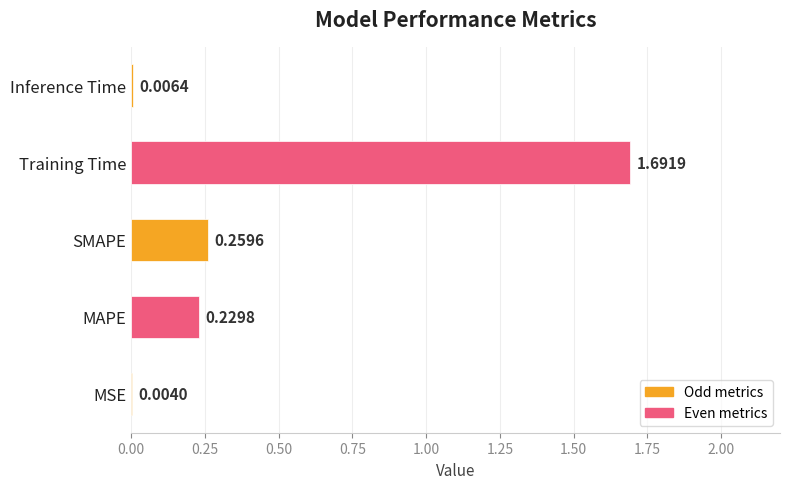

At which category does the chart reach its peak across all series?

Training Time